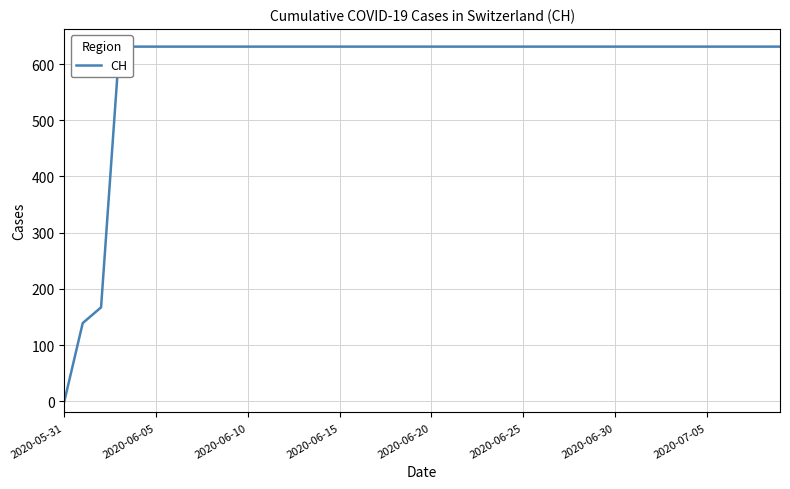

The value at 23 is 631. True or false?

True